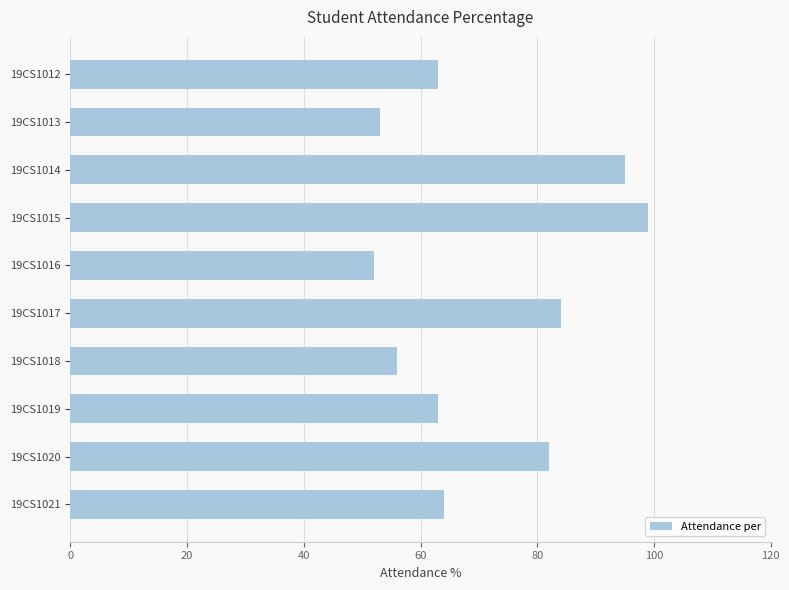

Reading top to bottom, extract all data points from this chart.

19CS1012=63	19CS1013=53	19CS1014=95	19CS1015=99	19CS1016=52	19CS1017=84	19CS1018=56	19CS1019=63	19CS1020=82	19CS1021=64